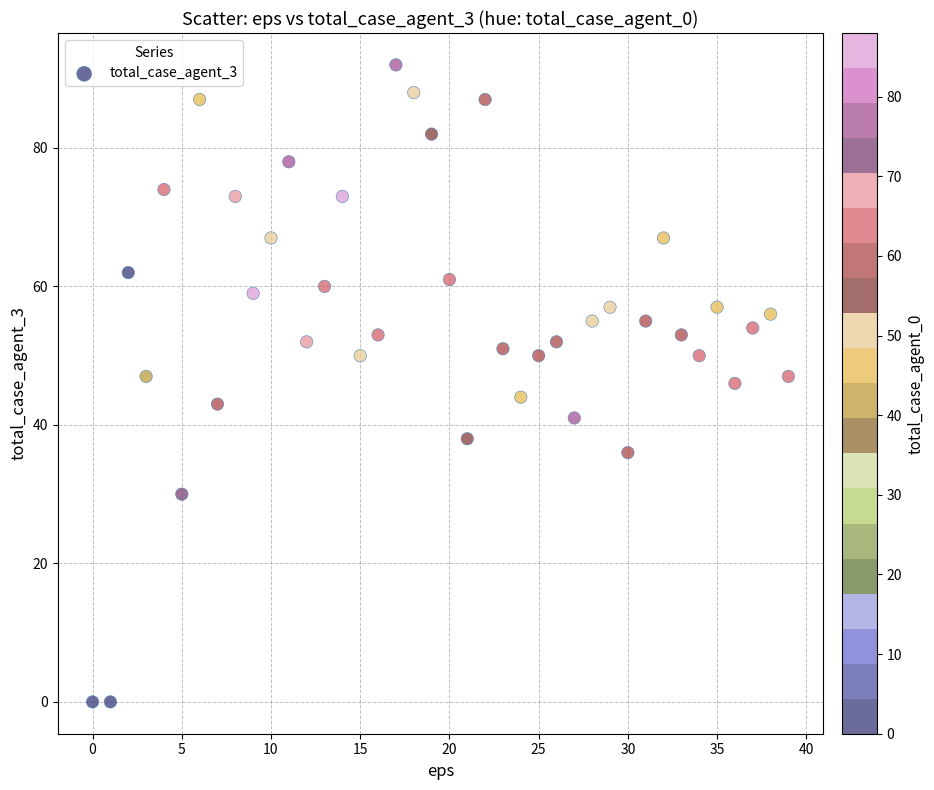

What is the range of Y values (max minus min)?

92